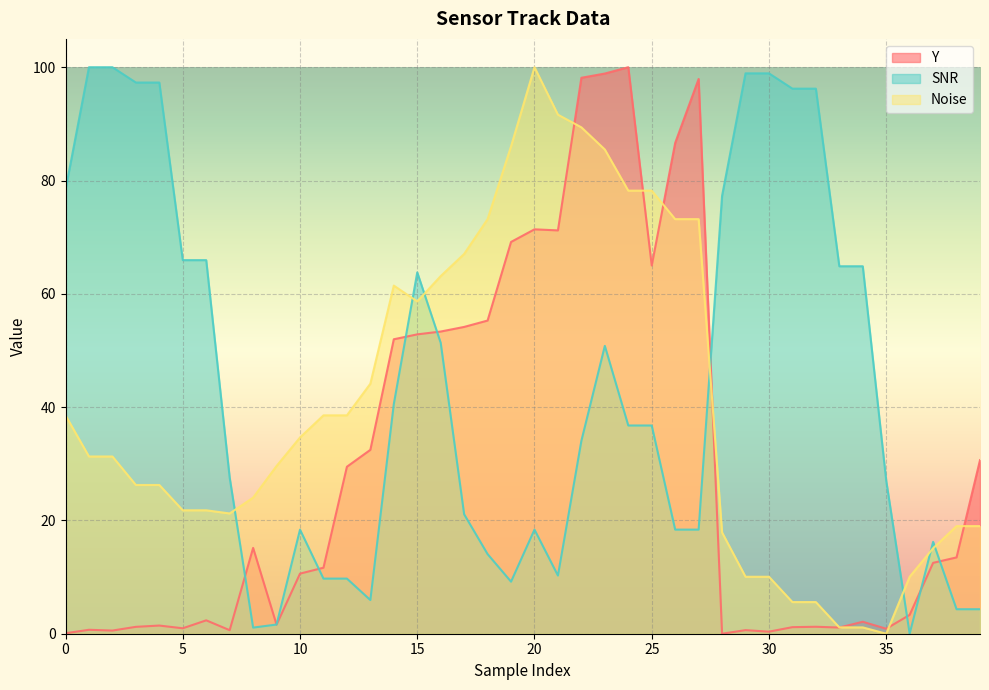

Reading right to left, list all the values displayed in this chart.

Y: 30.6	13.5	12.5	3.3	0.9	2.1	1.1	1.2	1.2	0.4	0.6	0.0	97.9	86.6	65.0	100.0	98.9	98.1	71.2	71.4	69.2	55.3	54.2	53.3	52.8	52.0	32.5	29.5	11.7	10.6	1.6	15.1	0.6	2.4	1.0	1.4	1.2	0.6	0.7	0.1
SNR: 4.3	4.3	16.2	0.0	27.0	64.9	64.9	96.2	96.2	98.9	98.9	77.3	18.4	18.4	36.8	36.8	50.8	34.1	10.3	18.4	9.2	14.1	21.1	51.4	63.8	40.5	5.9	9.7	9.7	18.4	1.6	1.1	27.6	65.9	65.9	97.3	97.3	100.0	100.0	78.4
Noise: 19.0	19.0	15.1	10.1	0.0	1.1	1.1	5.6	5.6	10.1	10.1	17.9	73.2	73.2	78.2	78.2	85.5	89.4	91.6	100.0	86.0	73.2	67.0	63.1	58.7	61.5	44.1	38.5	38.5	34.6	29.6	24.0	21.2	21.8	21.8	26.3	26.3	31.3	31.3	38.5